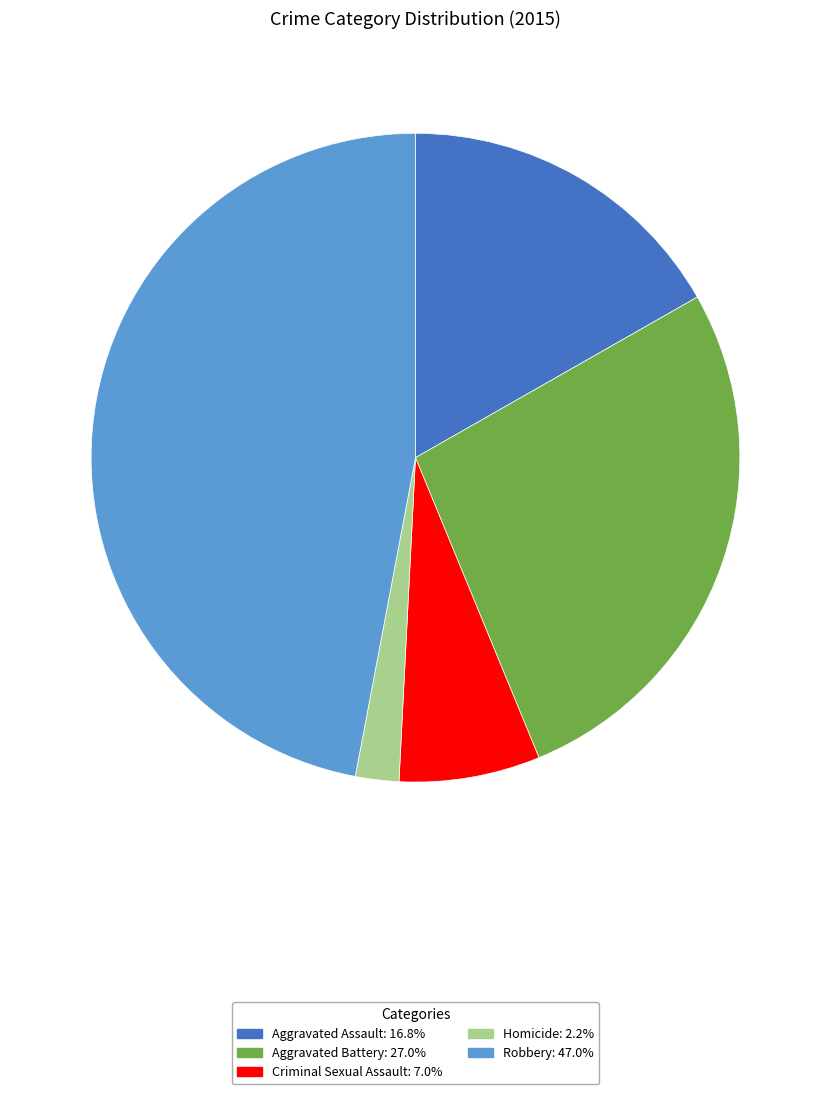

Is the sum of Robbery: 47.0% and Criminal Sexual Assault: 7.0% greater than half?

Yes